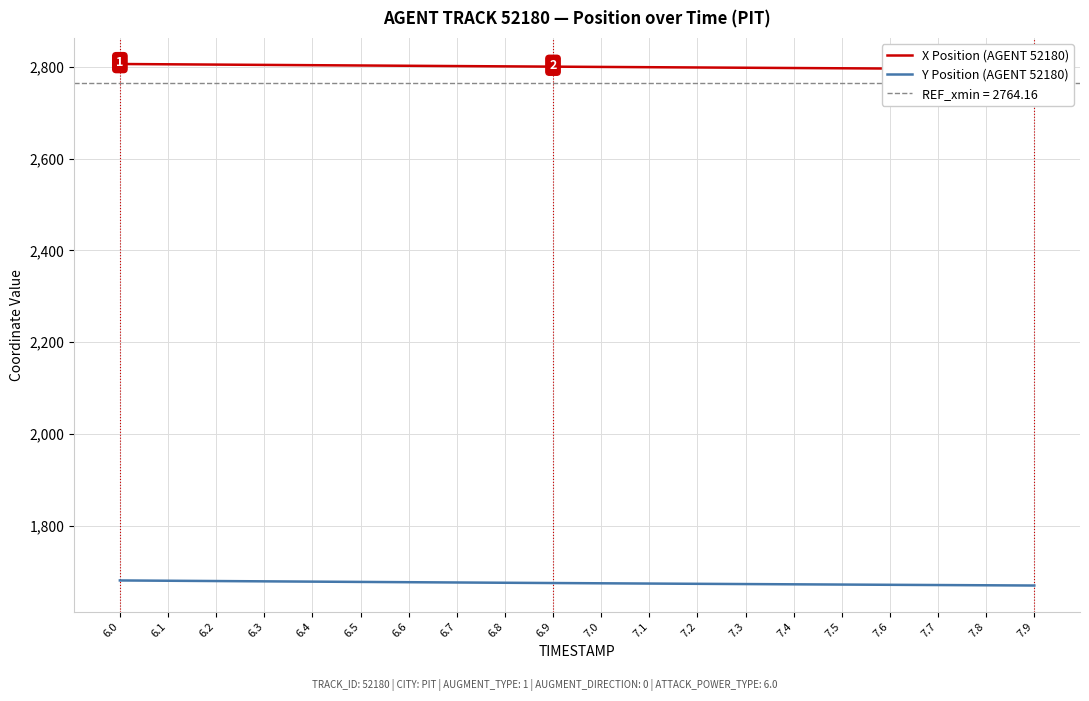

True or false: X Position (AGENT 52180) and Y Position (AGENT 52180) cross at least once.

False